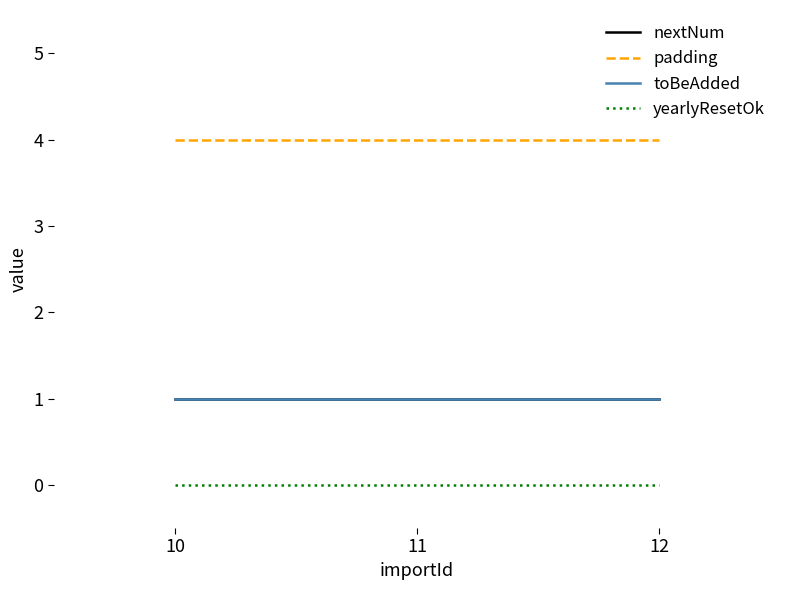

At which category is the sum across all series the highest?

10